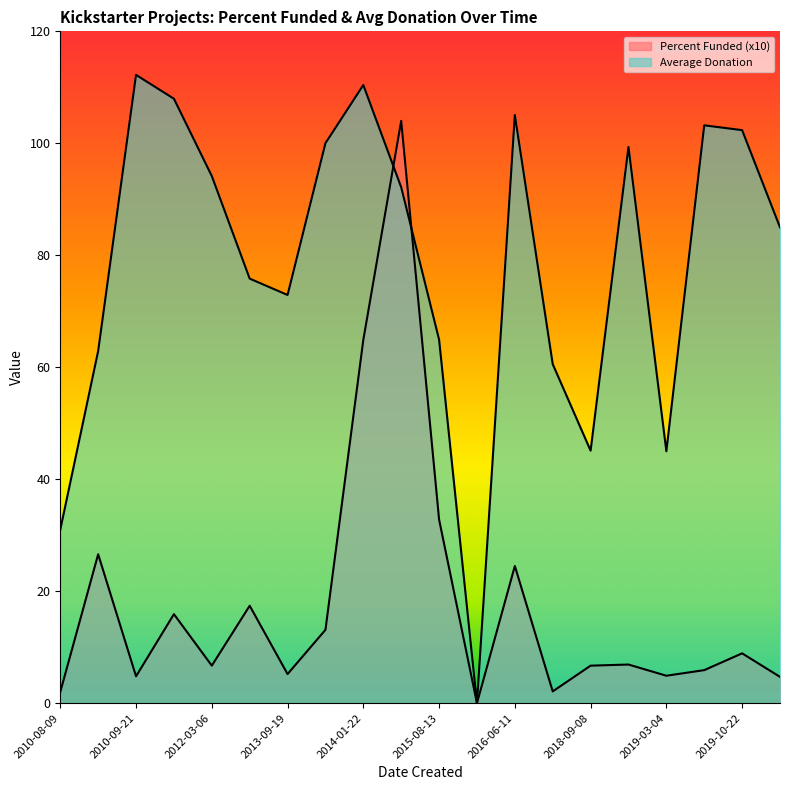

Rank the series at 2019-01-20 from lowest to highest value.

Percent Funded, Average Donation